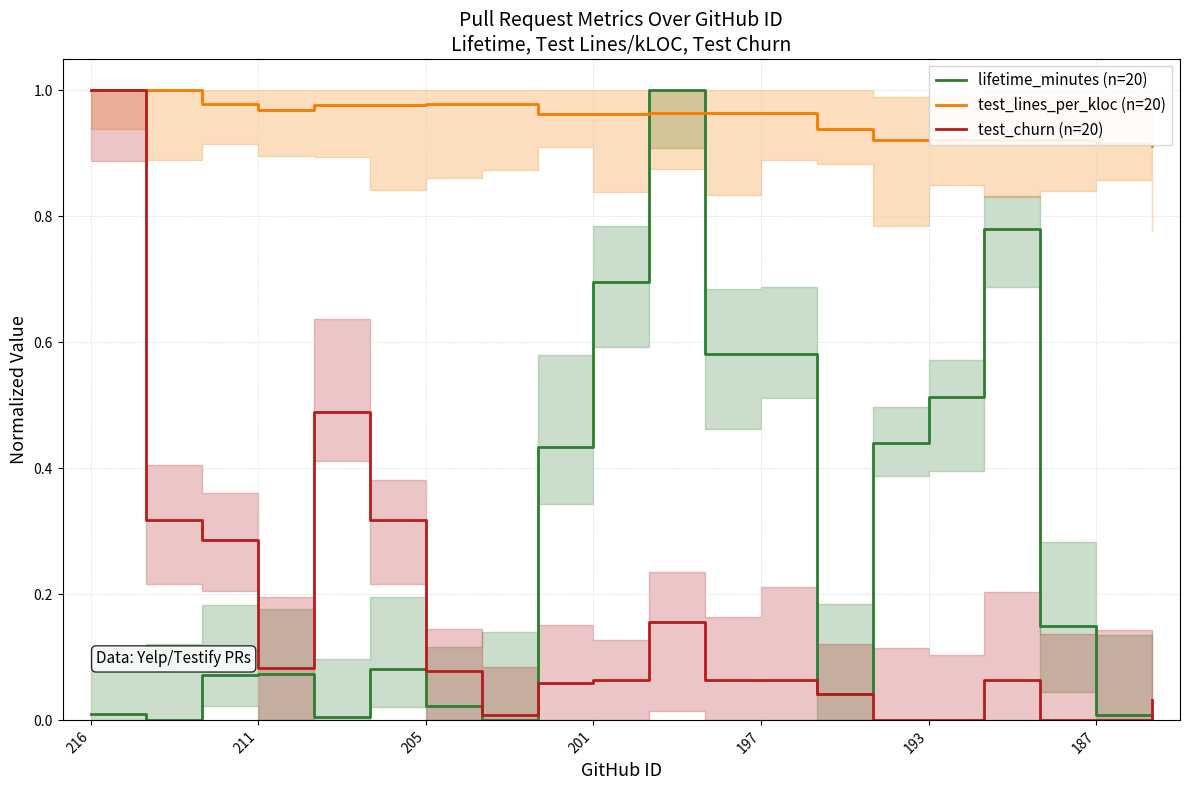

Rank the series at 211 from highest to lowest value.

test_lines_per_kloc (n=20), test_churn (n=20), lifetime_minutes (n=20)